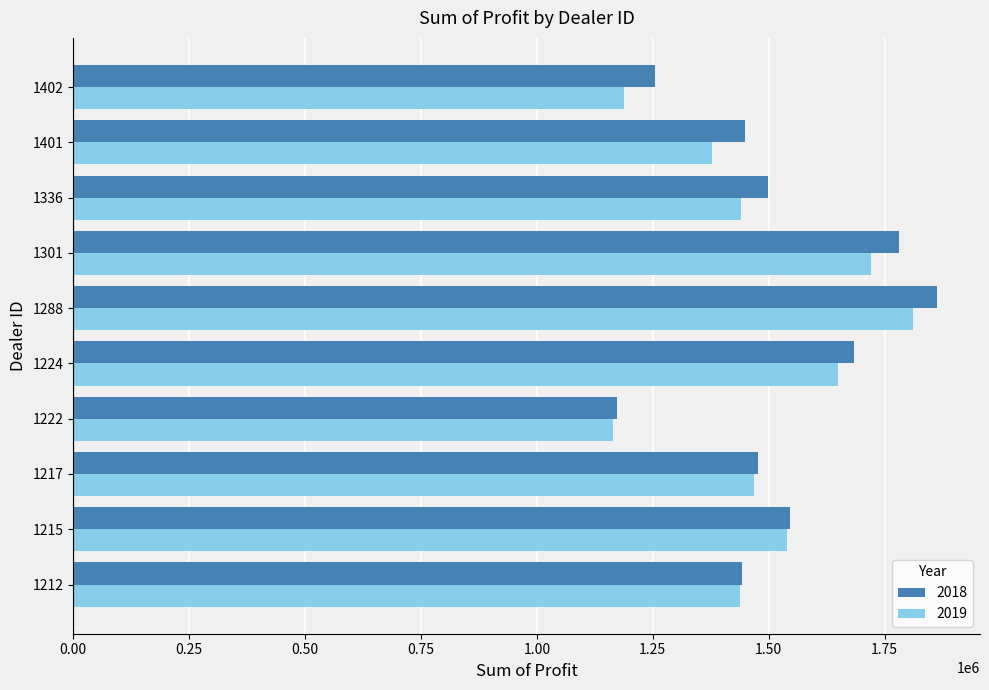

At which category is the sum across all series the highest?

1288